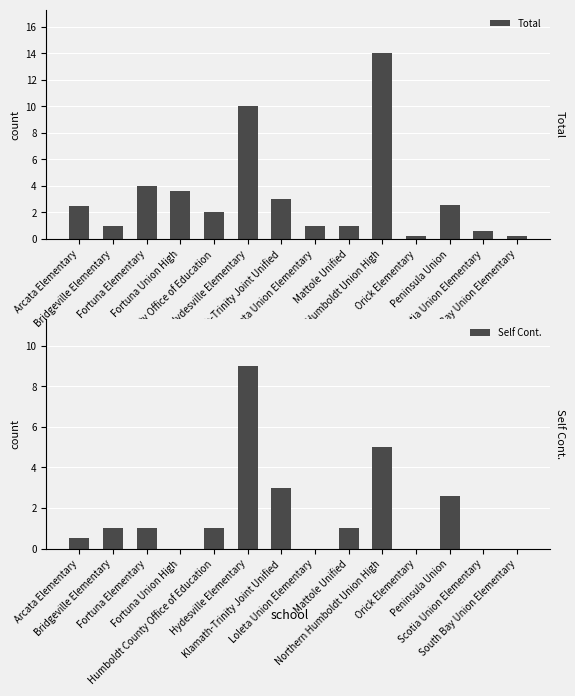

How many bars are there in each group?

2